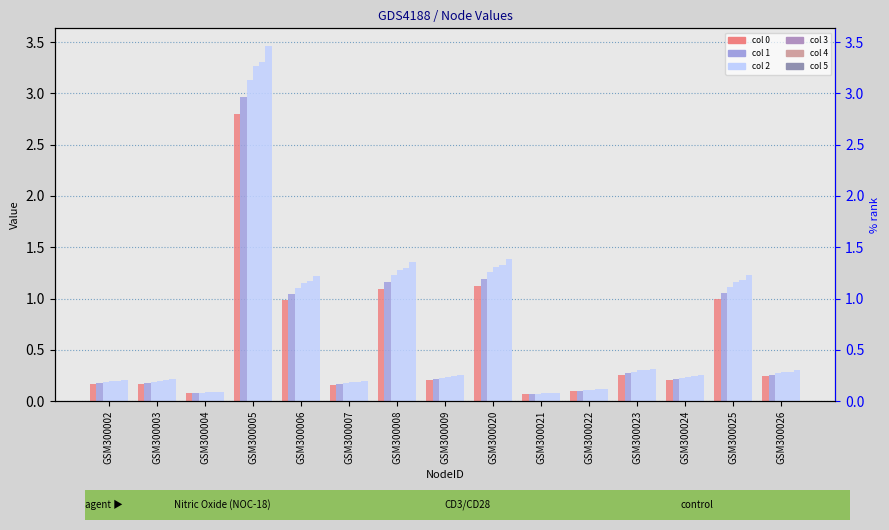

Which series has the largest total across all categories?

5